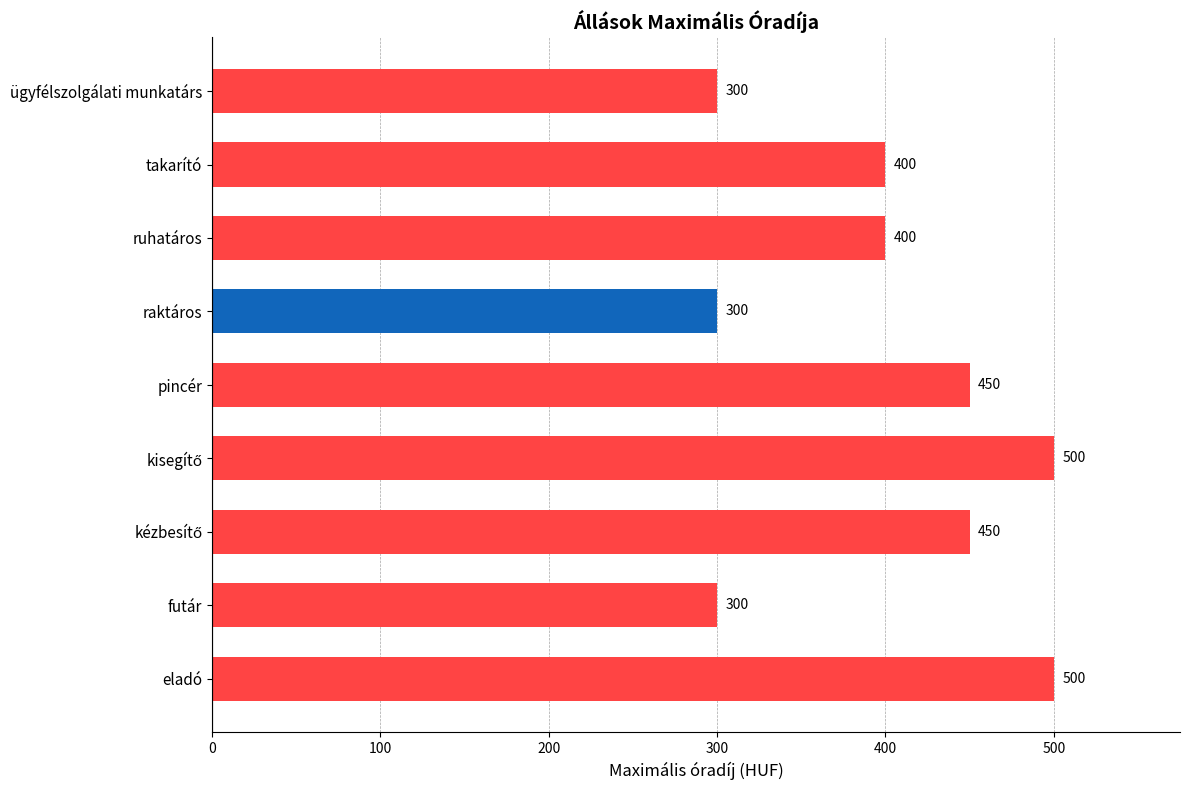

True or false: the data shows 169 at takarító.

False